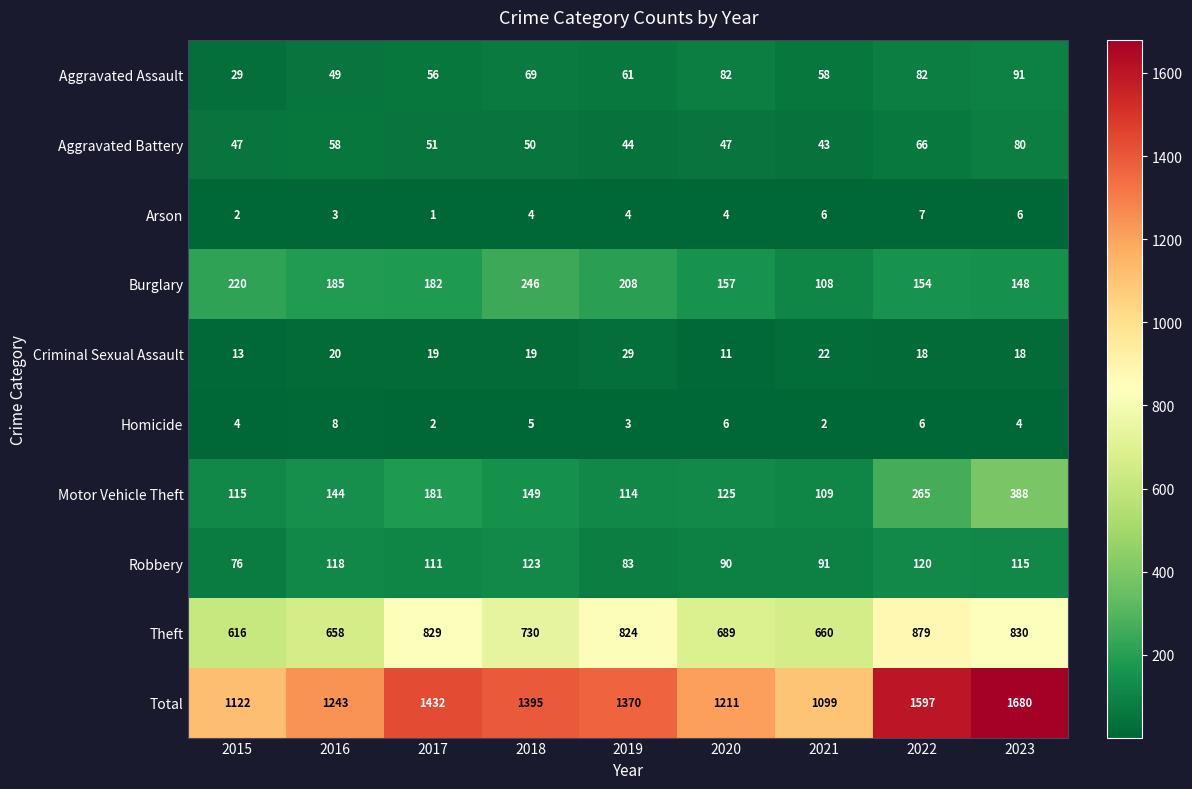

At 2022, list the series in order from largest to smallest.

Total, Theft, Motor Vehicle Theft, Burglary, Robbery, Aggravated Assault, Aggravated Battery, Criminal Sexual Assault, Arson, Homicide